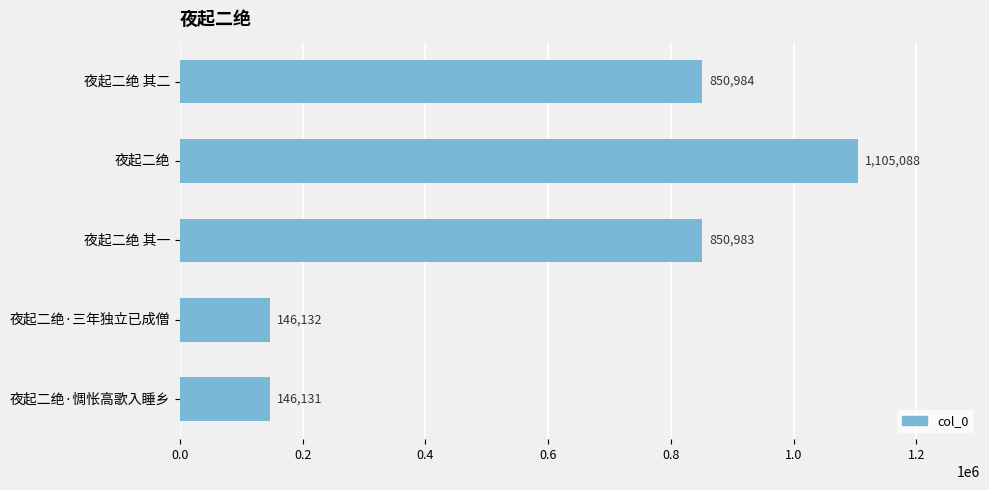

The chart shows a value of 1678224 at 夜起二绝. True or false?

False